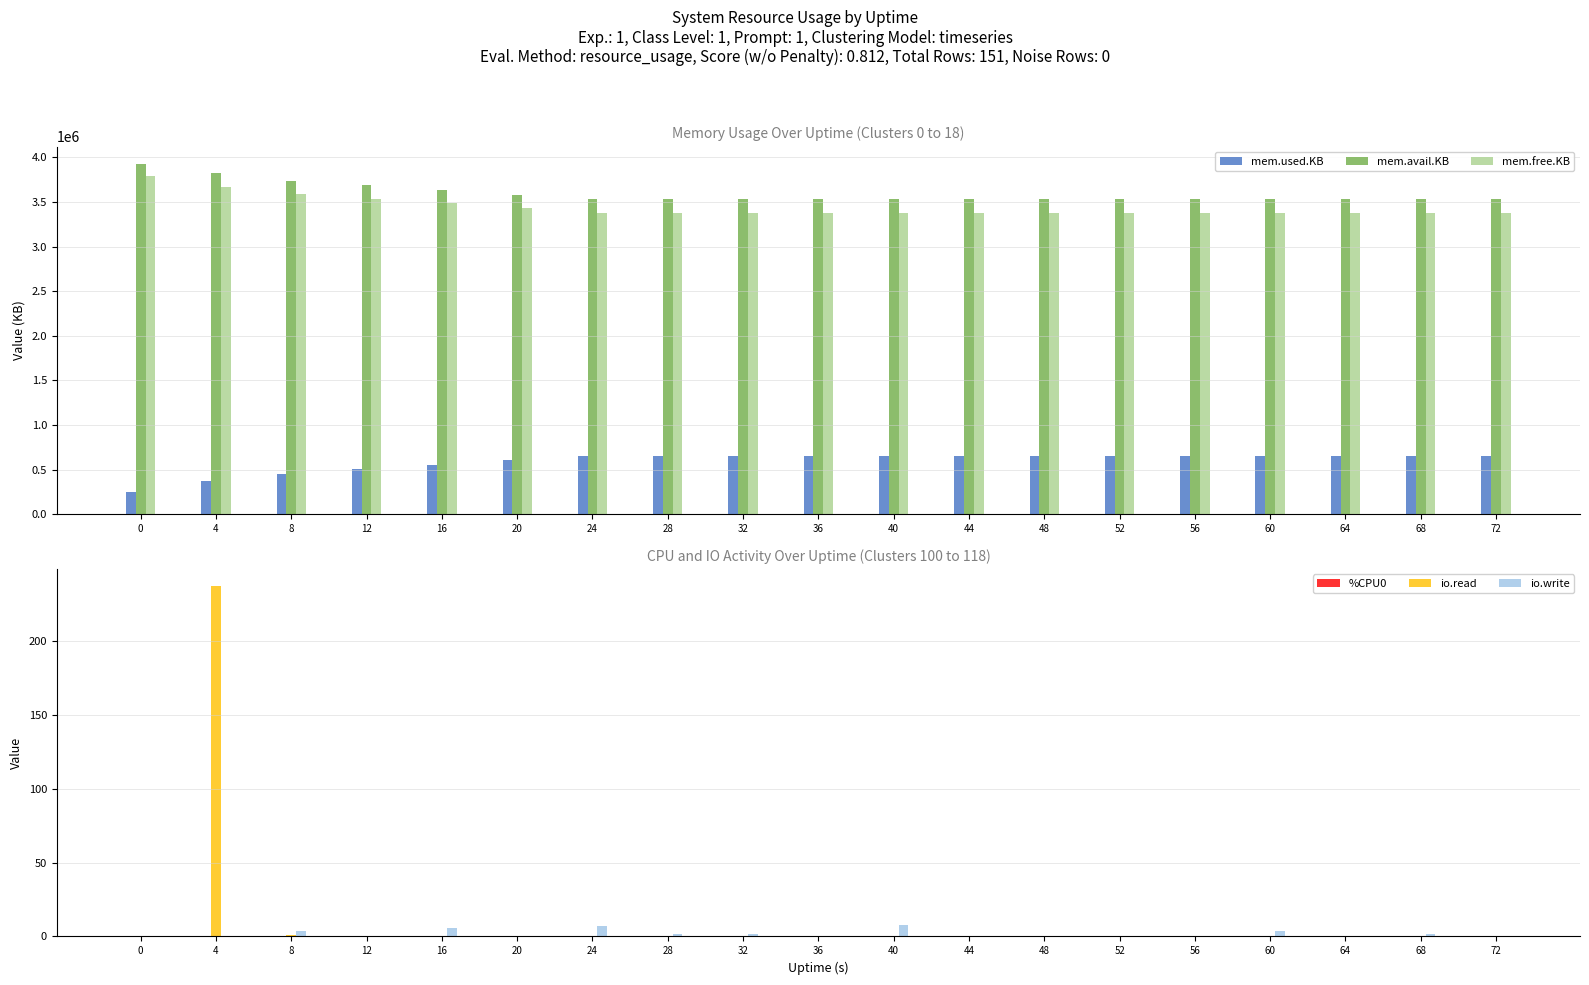

Rank the series by their maximum value, from lowest to highest.

%CPU0, io.write, io.read, mem.used.KB, mem.free.KB, mem.avail.KB